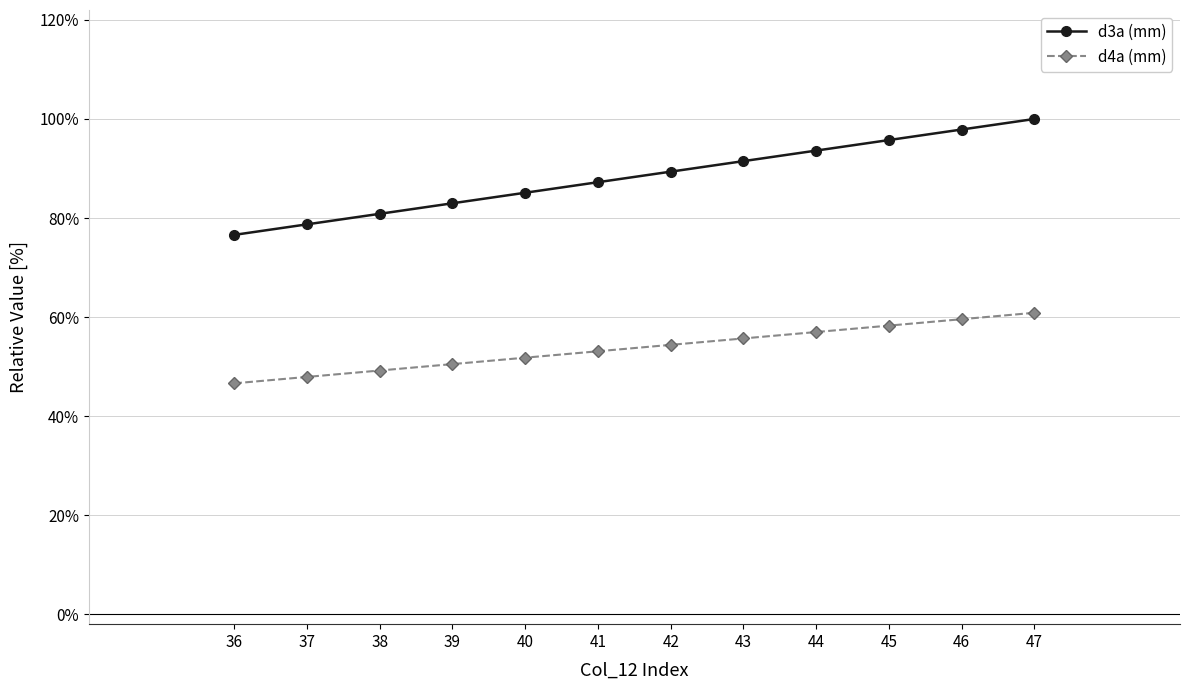

Rank the series by their maximum value, from highest to lowest.

d3a (mm), d4a (mm)